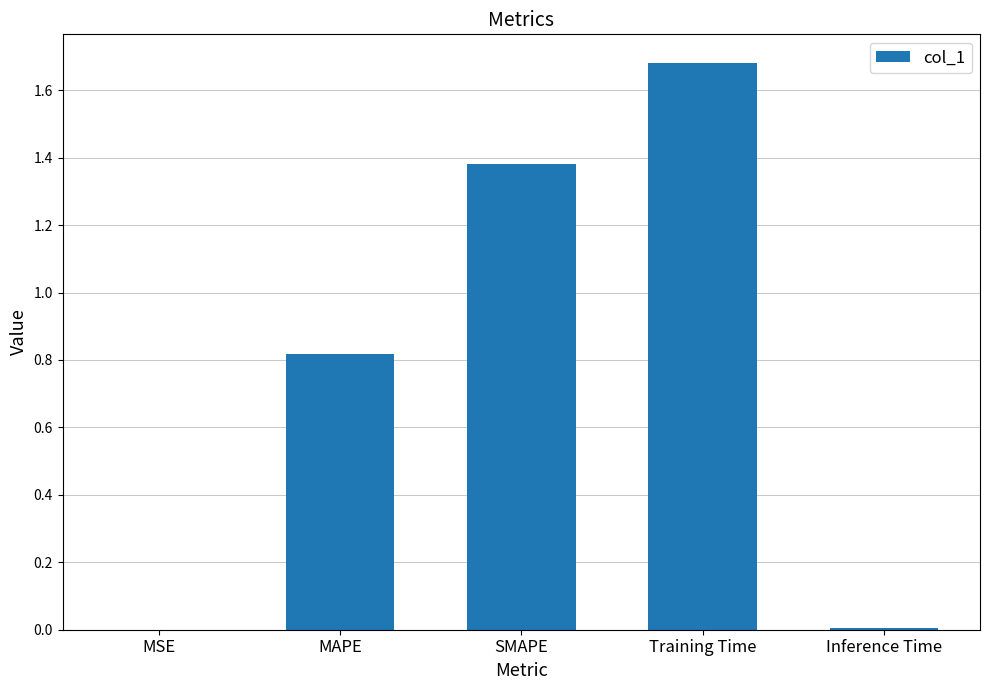

At which category does the chart reach its peak across all series?

Training Time